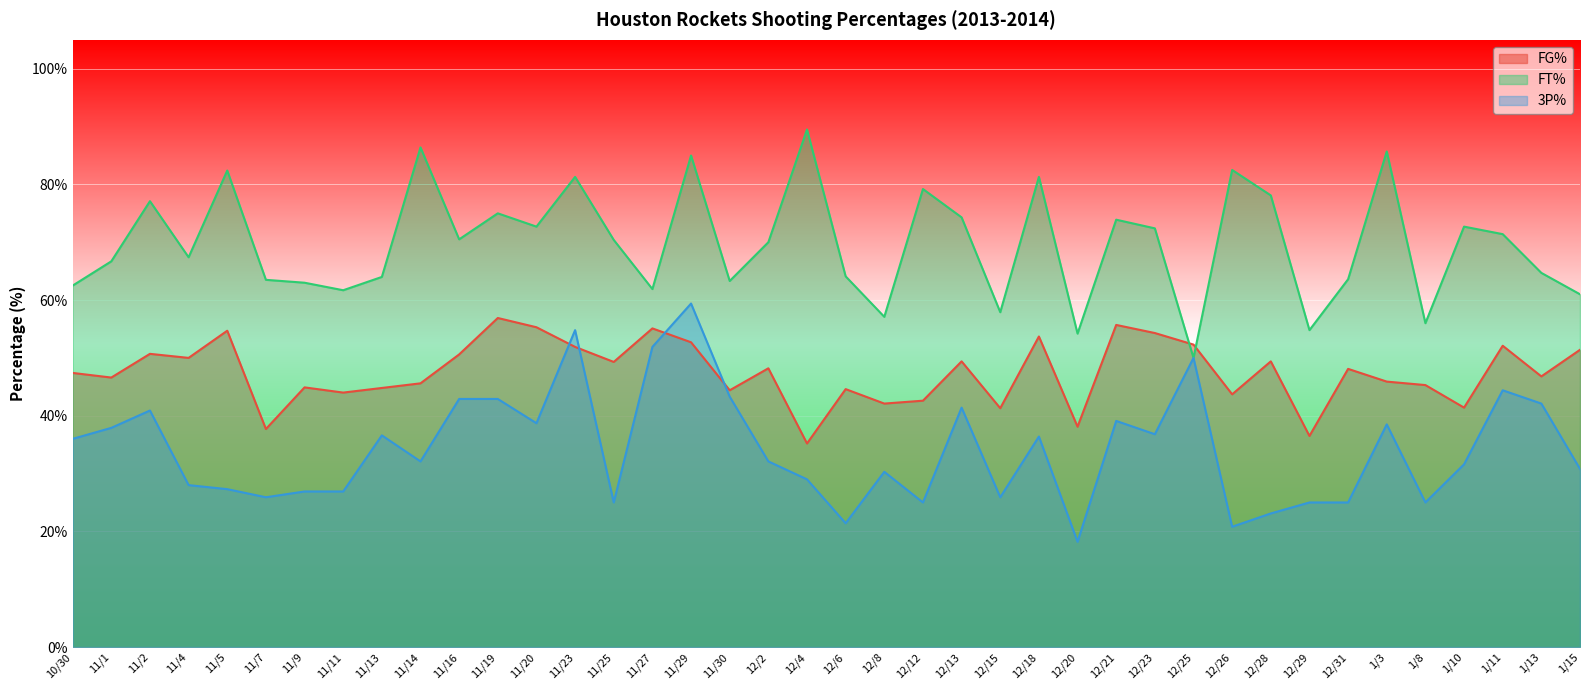

True or false: FT% has more than 2 points higher than both neighbors.

True